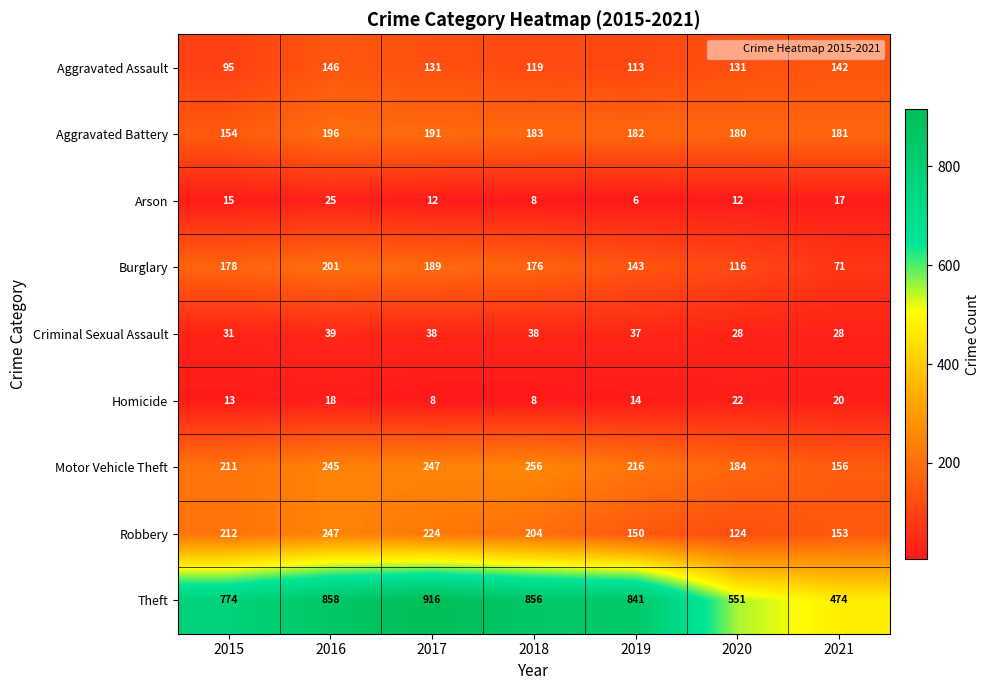

At 2019, list the series in order from smallest to largest.

Arson, Homicide, Criminal Sexual Assault, Aggravated Assault, Burglary, Robbery, Aggravated Battery, Motor Vehicle Theft, Theft